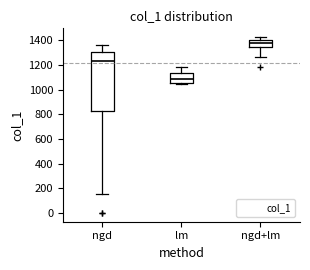

Reading left to right, read every box against the y-axis: the position of its median line, the range the box covers, and the ends of its whiskers. The values are not printed on the chart, so give them approximately, as read against the axis.

ngd: median 1220, box 820 to 1300, whiskers 160 to 1360
lm: median 1080, box 1060 to 1140, whiskers 1040 to 1180
ngd+lm: median 1380, box 1340 to 1400, whiskers 1260 to 1420